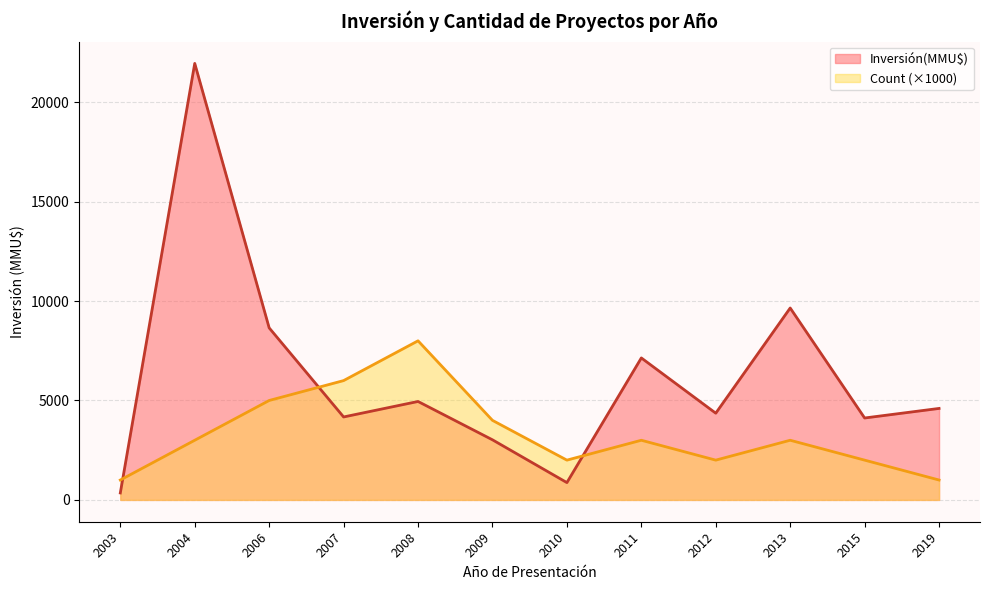

What is the sum of all Inversión(MMU$) values?

73831